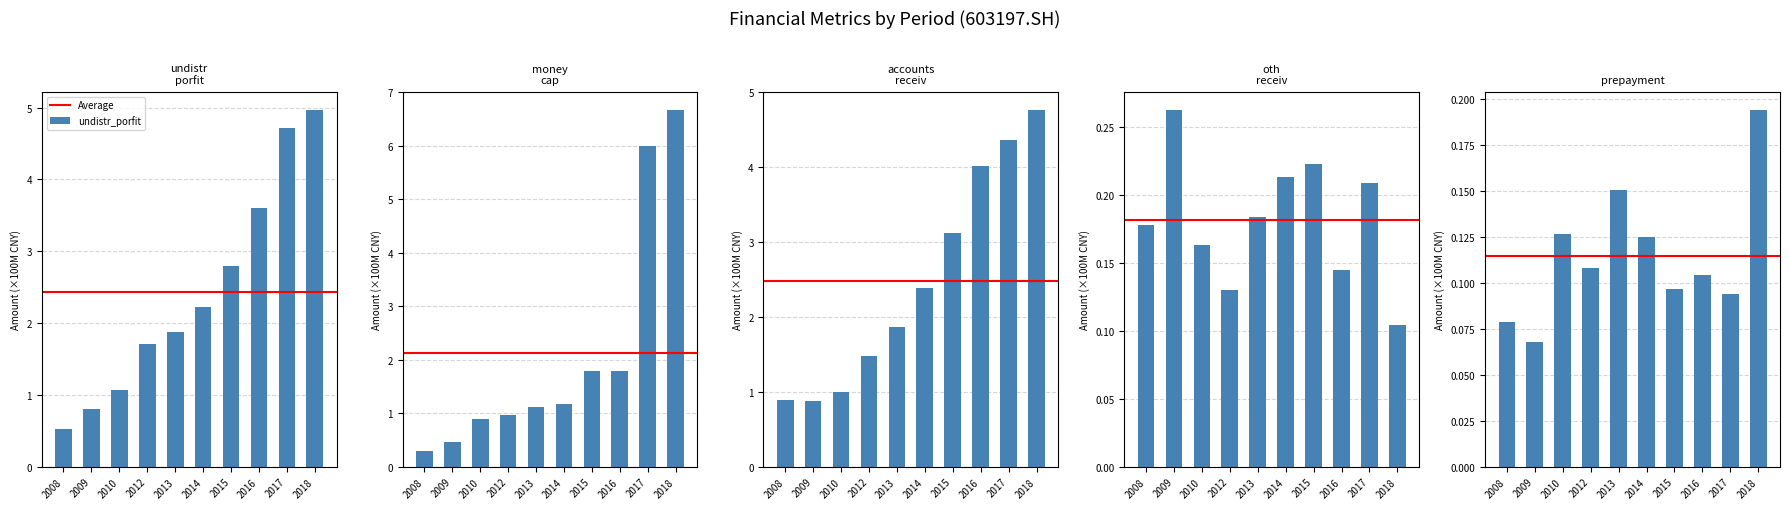

Where is prepayment nearest to the value 0?

2009